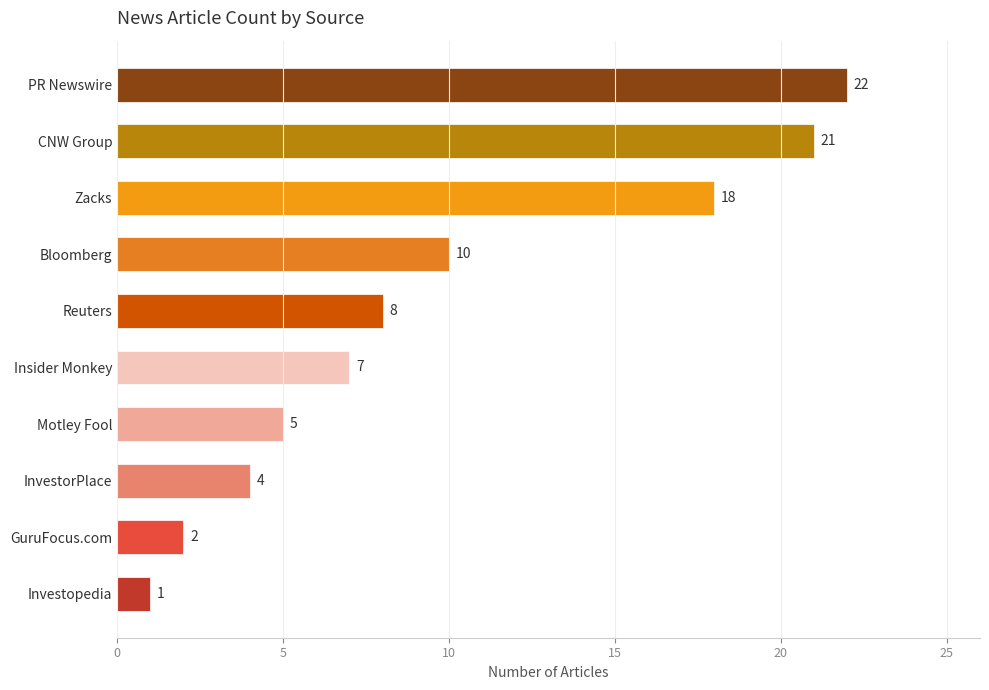

Does the chart contain any negative values?

No